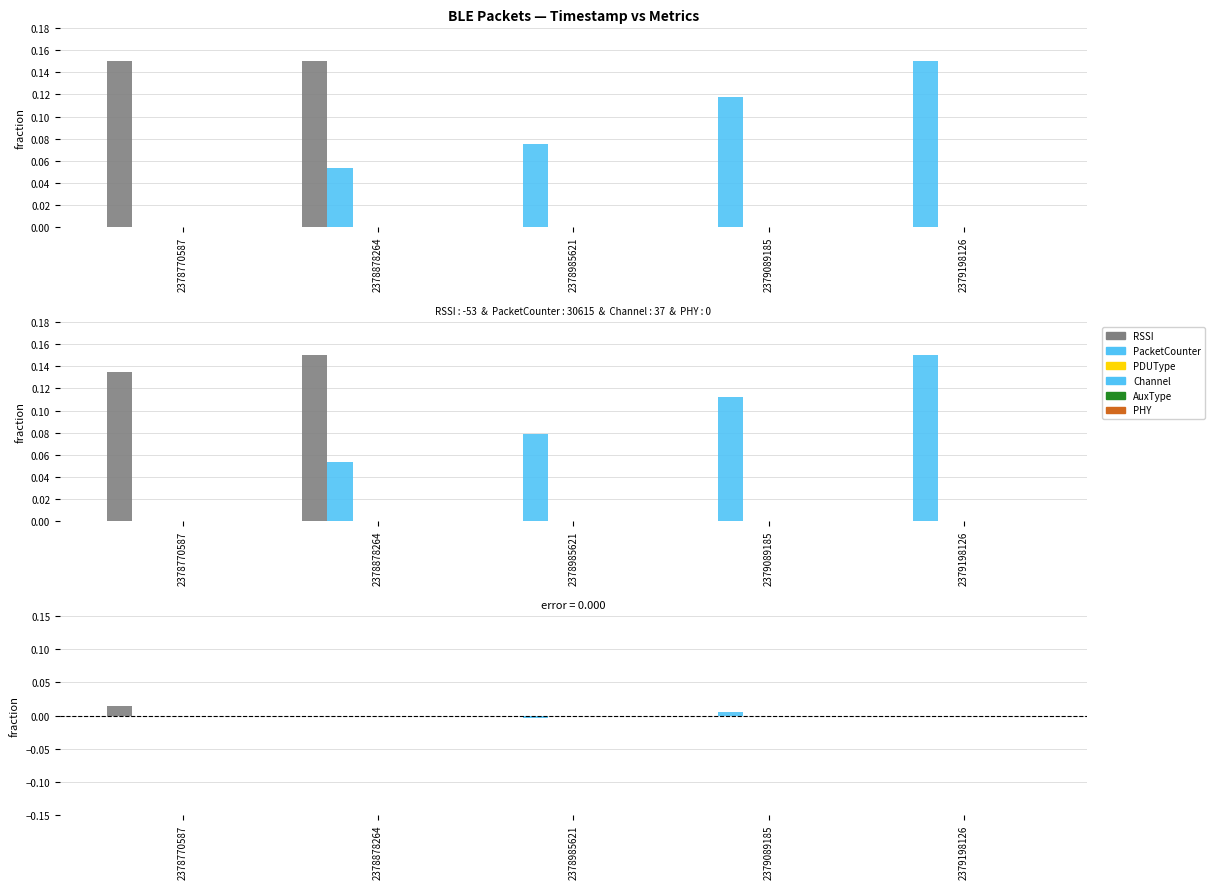

Are the bars grouped side by side (vs. stacked)?

Yes